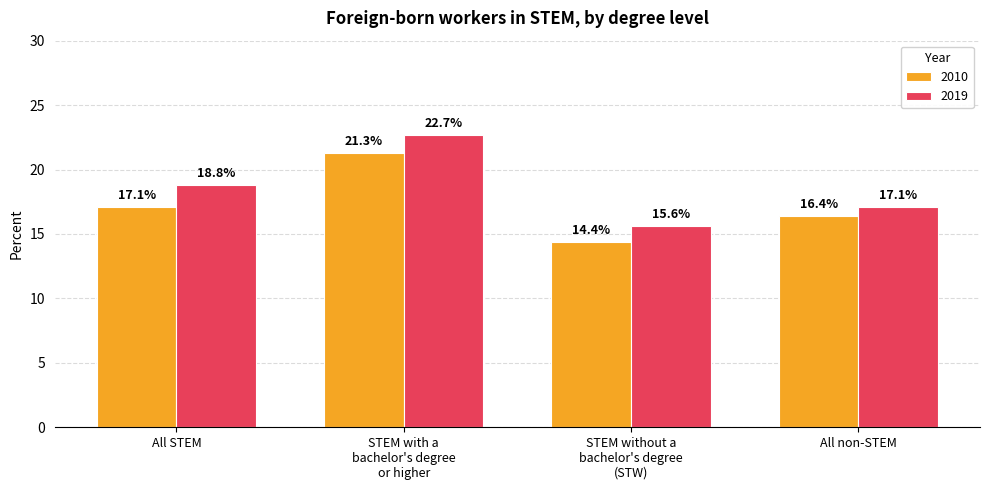

What is the value of the 2019 bar at the 4th from the left?

17.1